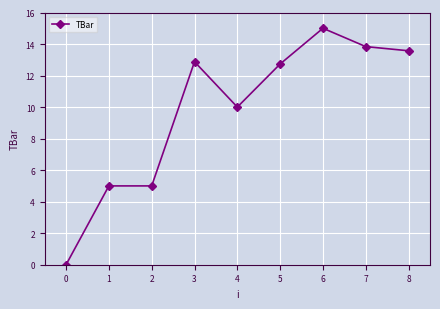

How many values are below 12?

4